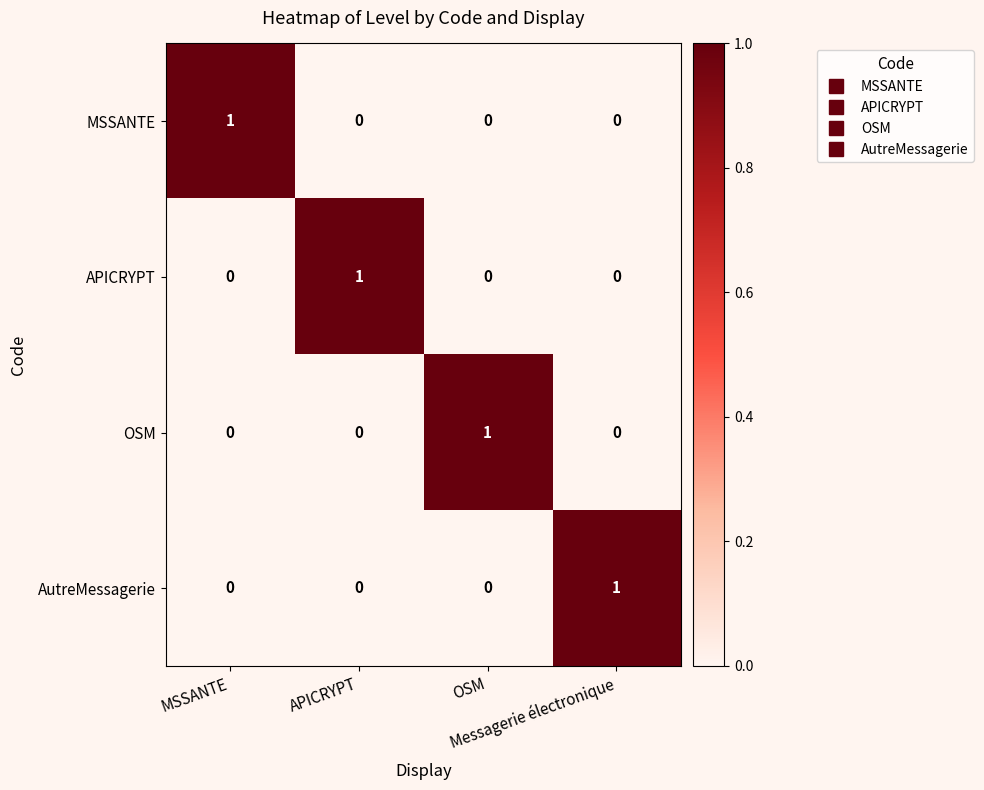

How many distinct data groups are displayed?

4